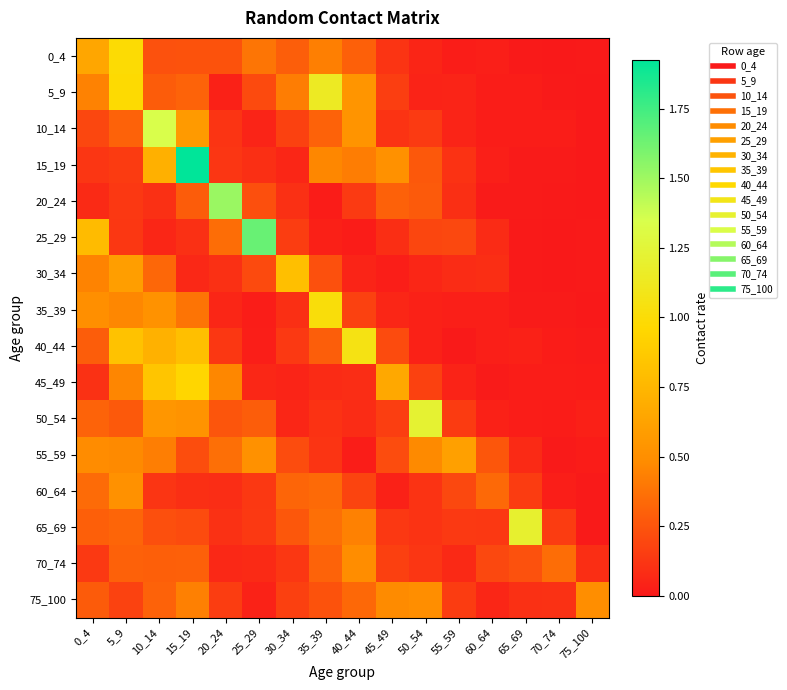

Reading left to right, list all the values displayed in this chart.

0_4: 0_4=0.6	5_9=1.0	10_14=0.2	15_19=0.2	20_24=0.2	25_29=0.4	30_34=0.3	35_39=0.4	40_44=0.3	45_49=0.1	50_54=0.1	55_59=0.0	60_64=0.0	65_69=0.0	70_74=0.0	75_100=0.0
5_9: 0_4=0.4	5_9=1.0	10_14=0.3	15_19=0.3	20_24=0.0	25_29=0.2	30_34=0.4	35_39=1.1	40_44=0.5	45_49=0.2	50_54=0.0	55_59=0.0	60_64=0.0	65_69=0.0	70_74=0.0	75_100=0.0
10_14: 0_4=0.2	5_9=0.3	10_14=1.3	15_19=0.6	20_24=0.1	25_29=0.0	30_34=0.2	35_39=0.3	40_44=0.5	45_49=0.1	50_54=0.1	55_59=0.0	60_64=0.0	65_69=0.0	70_74=0.0	75_100=0.0
15_19: 0_4=0.1	5_9=0.1	10_14=0.7	15_19=1.9	20_24=0.1	25_29=0.1	30_34=0.1	35_39=0.5	40_44=0.4	45_49=0.5	50_54=0.3	55_59=0.1	60_64=0.0	65_69=0.0	70_74=0.0	75_100=0.0
20_24: 0_4=0.1	5_9=0.1	10_14=0.1	15_19=0.3	20_24=1.5	25_29=0.2	30_34=0.1	35_39=0.0	40_44=0.1	45_49=0.3	50_54=0.3	55_59=0.1	60_64=0.0	65_69=0.0	70_74=0.0	75_100=0.0
25_29: 0_4=0.8	5_9=0.1	10_14=0.1	15_19=0.1	20_24=0.4	25_29=1.6	30_34=0.2	35_39=0.0	40_44=0.0	45_49=0.1	50_54=0.2	55_59=0.2	60_64=0.1	65_69=0.0	70_74=0.0	75_100=0.0
30_34: 0_4=0.4	5_9=0.6	10_14=0.3	15_19=0.1	20_24=0.1	25_29=0.2	30_34=0.8	35_39=0.2	40_44=0.0	45_49=0.0	50_54=0.1	55_59=0.1	60_64=0.1	65_69=0.0	70_74=0.0	75_100=0.0
35_39: 0_4=0.5	5_9=0.5	10_14=0.5	15_19=0.4	20_24=0.1	25_29=0.0	30_34=0.1	35_39=1.0	40_44=0.2	45_49=0.1	50_54=0.0	55_59=0.0	60_64=0.0	65_69=0.0	70_74=0.0	75_100=0.0
40_44: 0_4=0.3	5_9=0.8	10_14=0.7	15_19=0.8	20_24=0.1	25_29=0.0	30_34=0.1	35_39=0.3	40_44=1.1	45_49=0.2	50_54=0.0	55_59=0.0	60_64=0.0	65_69=0.0	70_74=0.0	75_100=0.0
45_49: 0_4=0.1	5_9=0.5	10_14=0.8	15_19=0.9	20_24=0.5	25_29=0.1	30_34=0.0	35_39=0.1	40_44=0.1	45_49=0.7	50_54=0.2	55_59=0.0	60_64=0.0	65_69=0.0	70_74=0.0	75_100=0.0
50_54: 0_4=0.3	5_9=0.3	10_14=0.5	15_19=0.5	20_24=0.3	25_29=0.3	30_34=0.1	35_39=0.1	40_44=0.1	45_49=0.2	50_54=1.2	55_59=0.1	60_64=0.0	65_69=0.0	70_74=0.0	75_100=0.0
55_59: 0_4=0.5	5_9=0.5	10_14=0.4	15_19=0.2	20_24=0.4	25_29=0.5	30_34=0.2	35_39=0.1	40_44=0.0	45_49=0.2	50_54=0.5	55_59=0.6	60_64=0.3	65_69=0.1	70_74=0.0	75_100=0.0
60_64: 0_4=0.3	5_9=0.5	10_14=0.1	15_19=0.1	20_24=0.1	25_29=0.1	30_34=0.3	35_39=0.3	40_44=0.2	45_49=0.0	50_54=0.1	55_59=0.2	60_64=0.3	65_69=0.1	70_74=0.0	75_100=0.0
65_69: 0_4=0.3	5_9=0.3	10_14=0.2	15_19=0.2	20_24=0.1	25_29=0.1	30_34=0.3	35_39=0.4	40_44=0.4	45_49=0.1	50_54=0.1	55_59=0.1	60_64=0.1	65_69=1.2	70_74=0.1	75_100=0.0
70_74: 0_4=0.1	5_9=0.3	10_14=0.3	15_19=0.3	20_24=0.1	25_29=0.1	30_34=0.1	35_39=0.3	40_44=0.5	45_49=0.2	50_54=0.1	55_59=0.1	60_64=0.2	65_69=0.2	70_74=0.4	75_100=0.1
75_100: 0_4=0.3	5_9=0.2	10_14=0.3	15_19=0.4	20_24=0.2	25_29=0.0	30_34=0.2	35_39=0.2	40_44=0.3	45_49=0.5	50_54=0.5	55_59=0.1	60_64=0.1	65_69=0.1	70_74=0.1	75_100=0.5